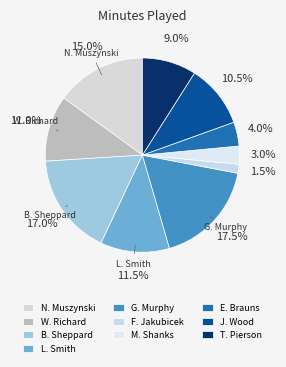

What portion of the pie excludes J. Wood?

89.5%